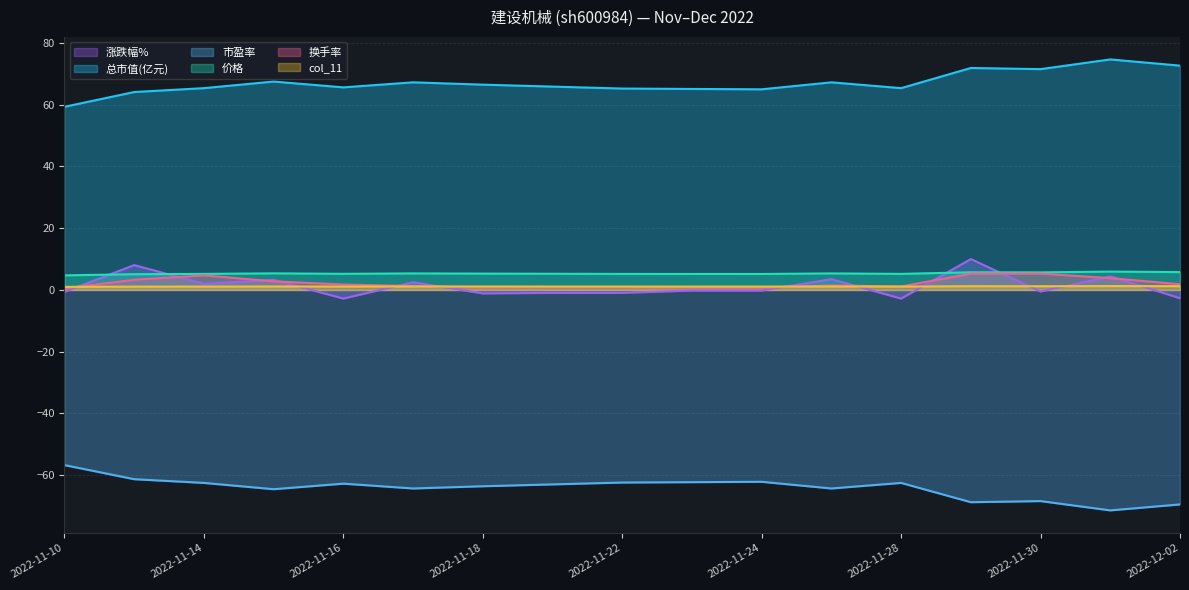

How many categories are shown in the chart?

17